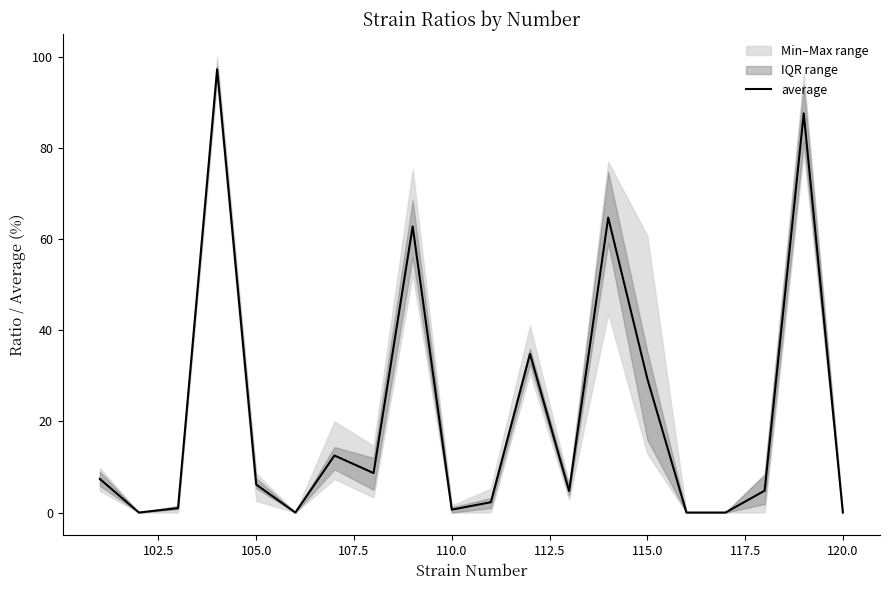

Is it true that average equals 6.1 at 105.0?

True